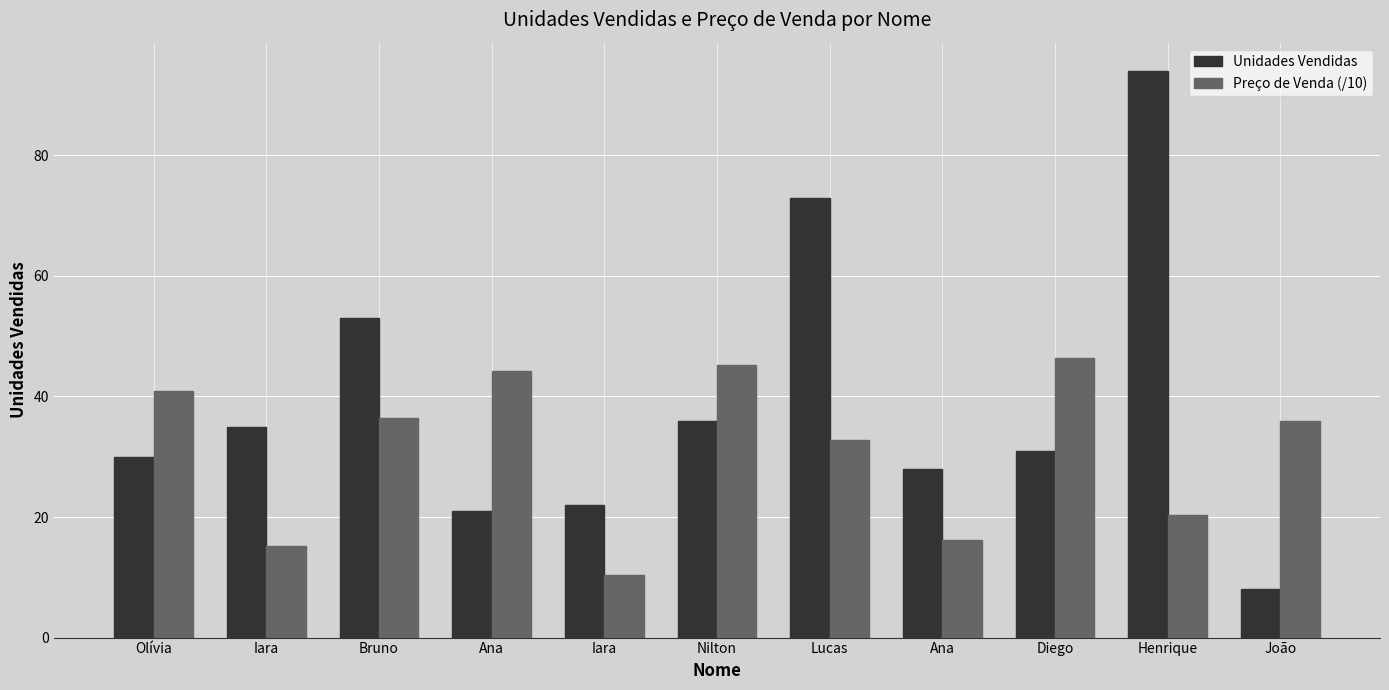

How many categories are shown in the chart?

11